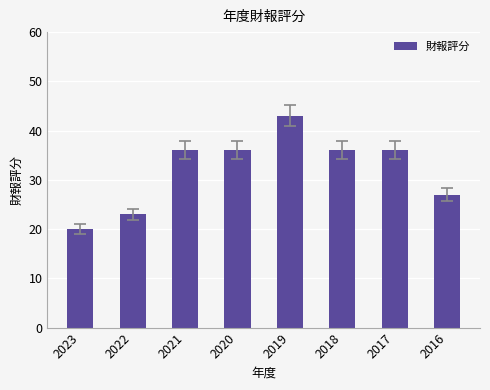

Which label corresponds to the largest value in the chart?

2019